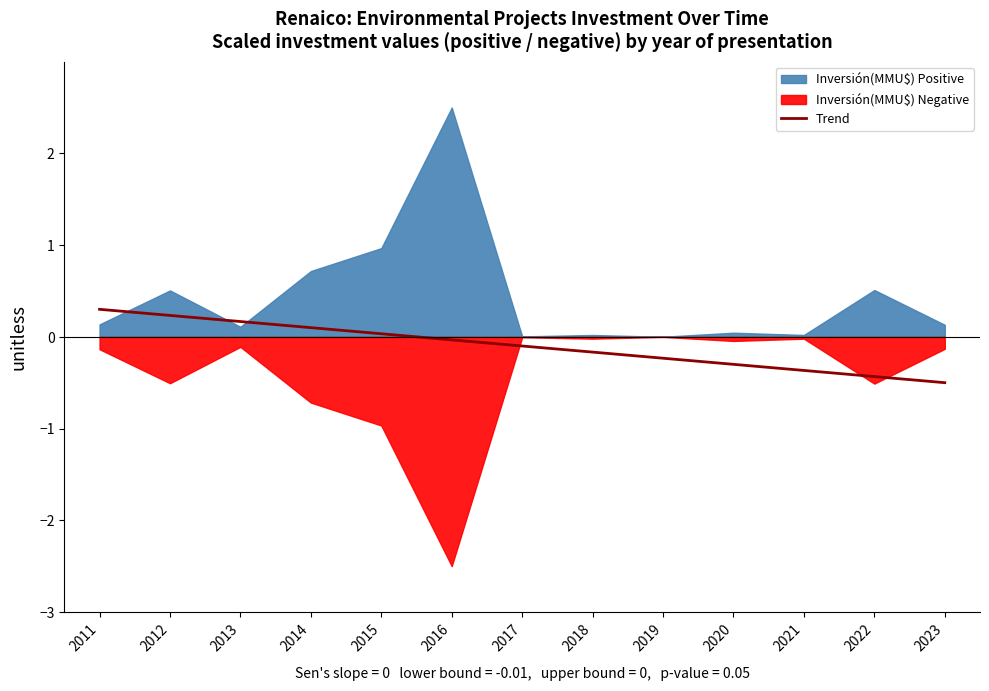

What is the average value?

-0.1